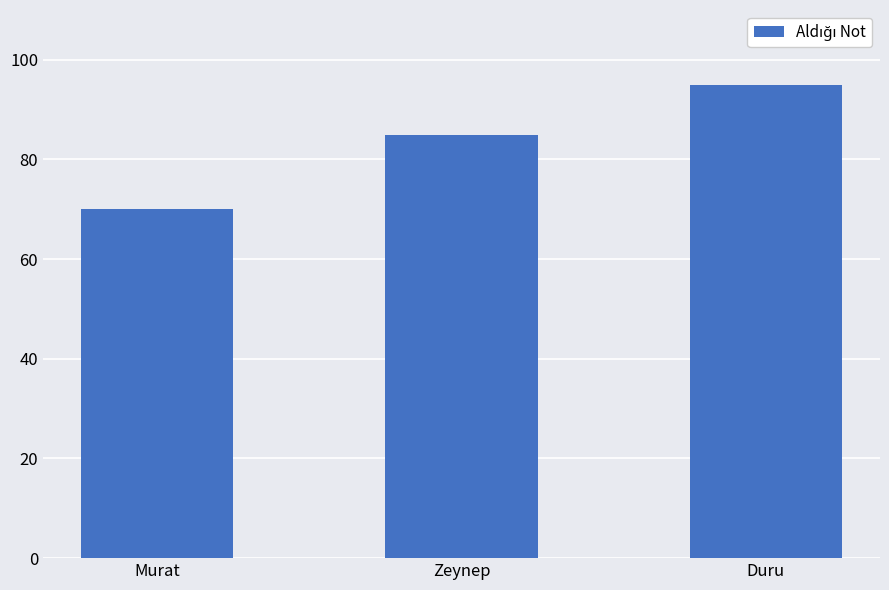

What is the minimum value shown in the chart?

70